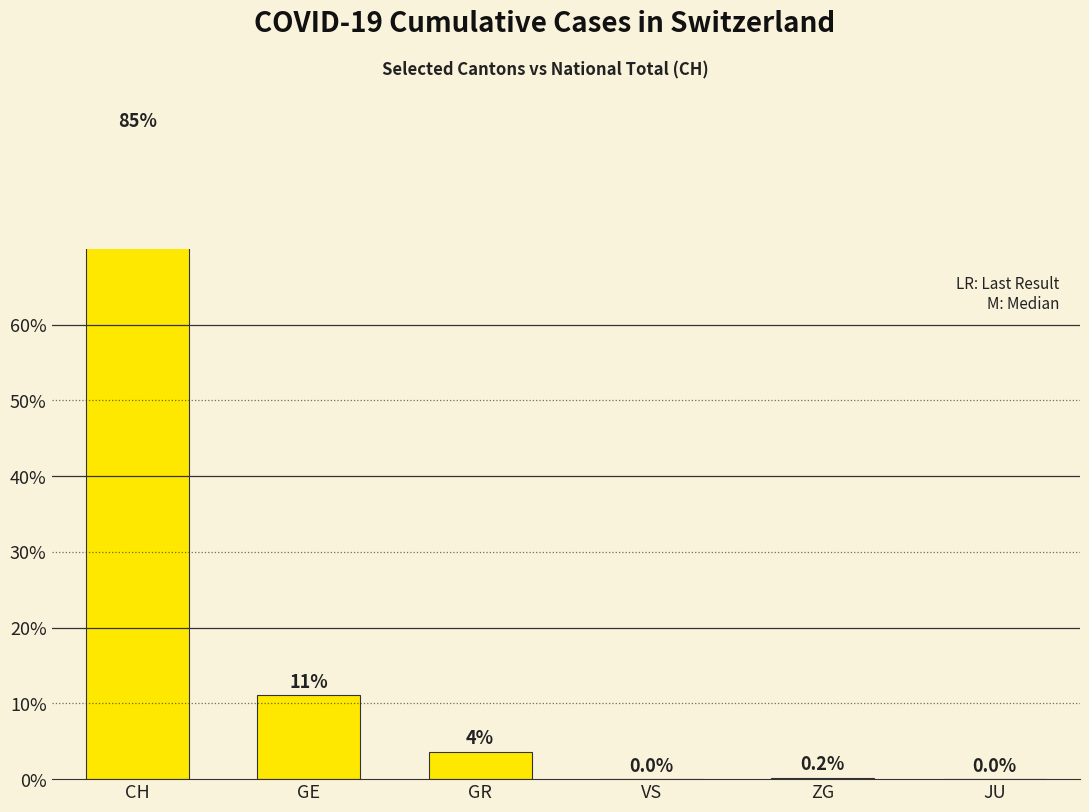

What position from the left is VS?

4